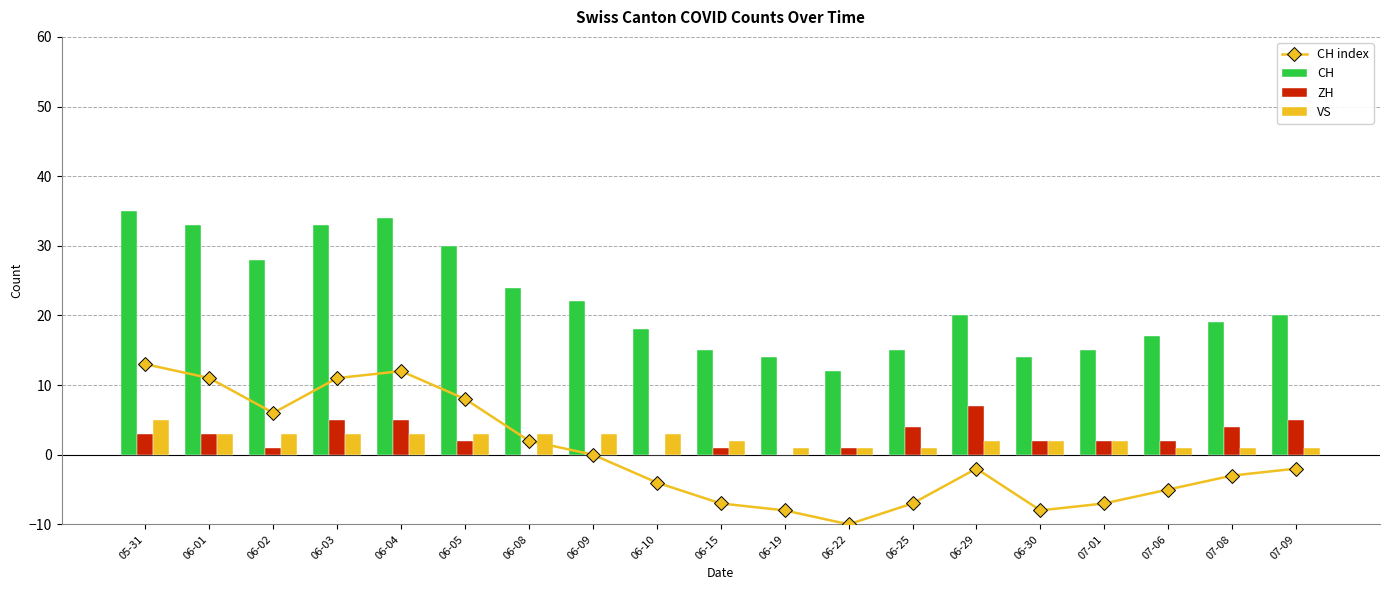

How many values in CH index are below zero?

11